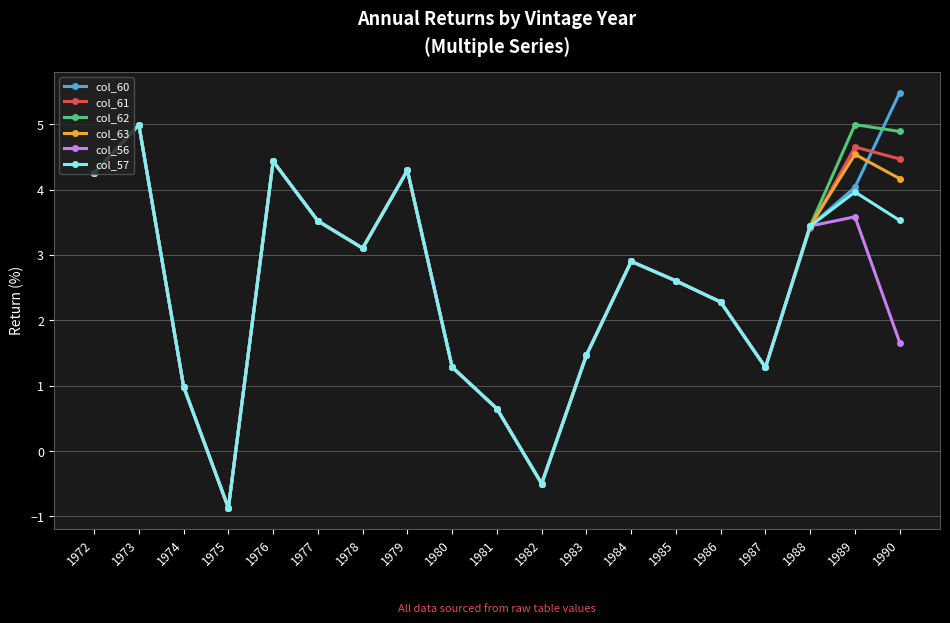

True or false: col_57 has a value of 4.0 at 1986.

False